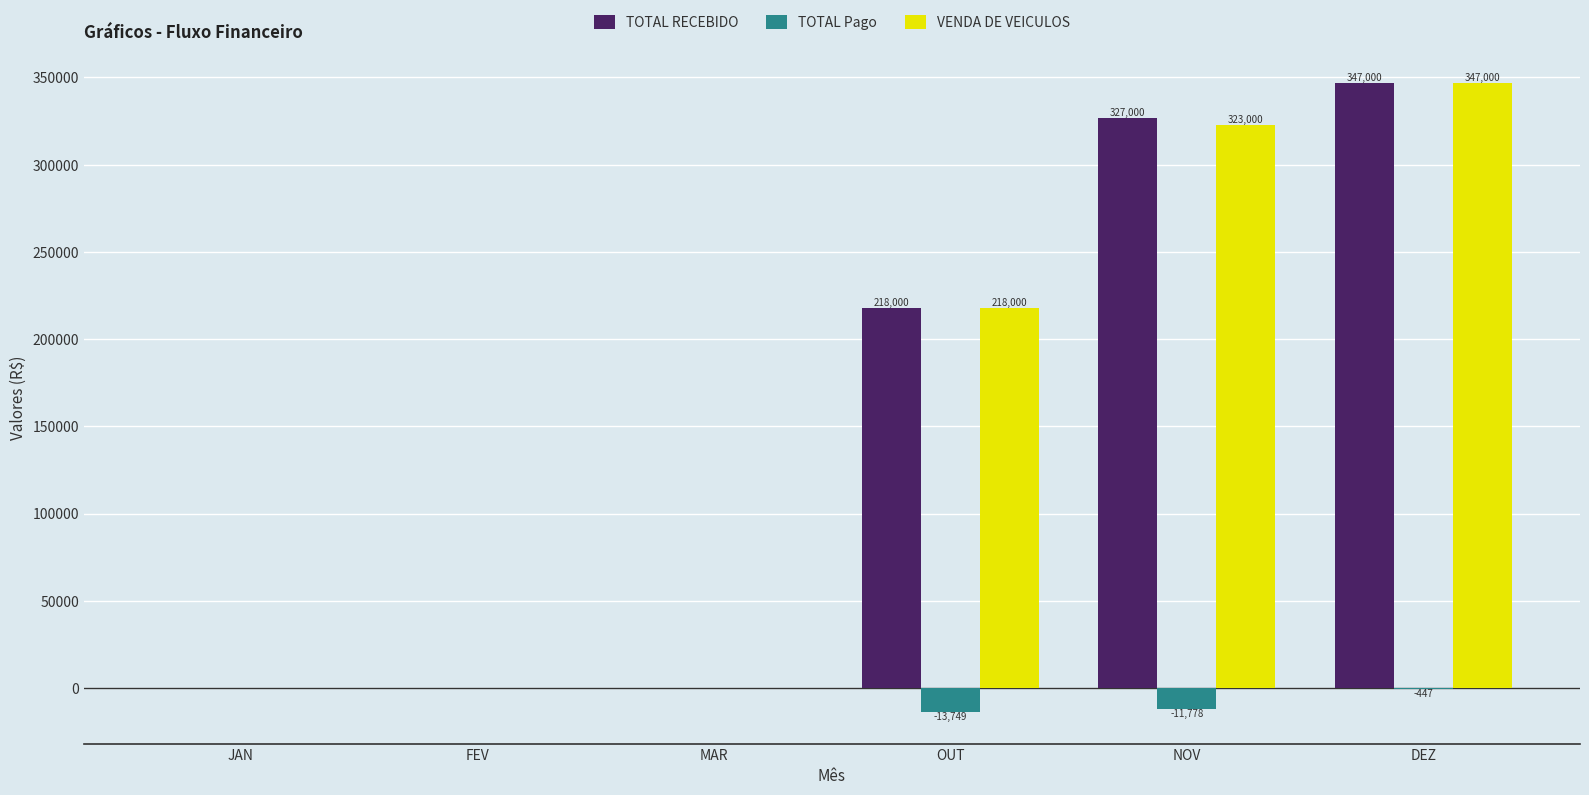

What is the total value across all series at OUT?

422251